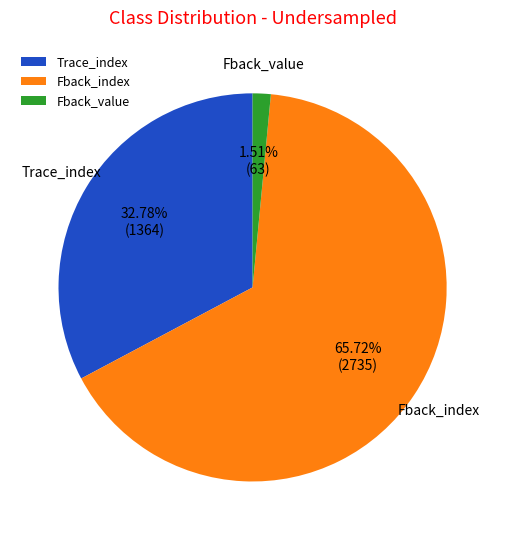

Is there a majority slice in this chart?

Yes